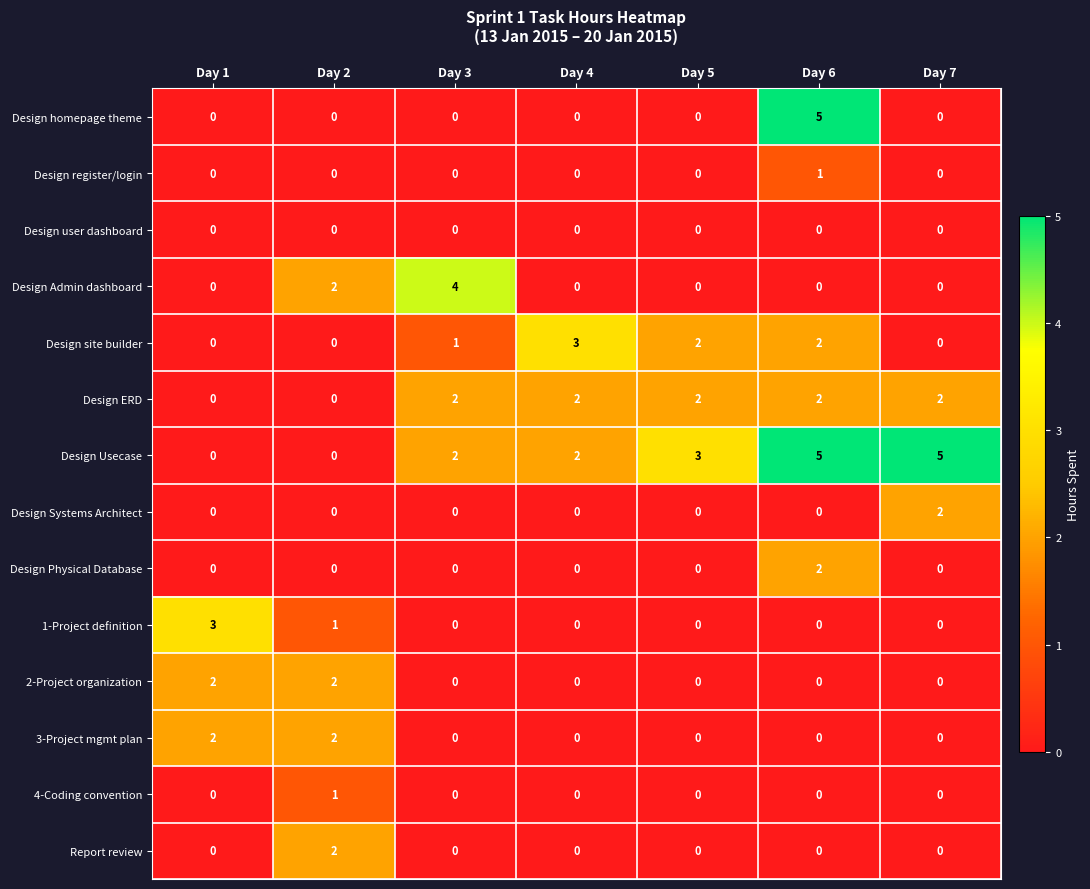

The Design ERD series shows 1 at Day 2. True or false?

False